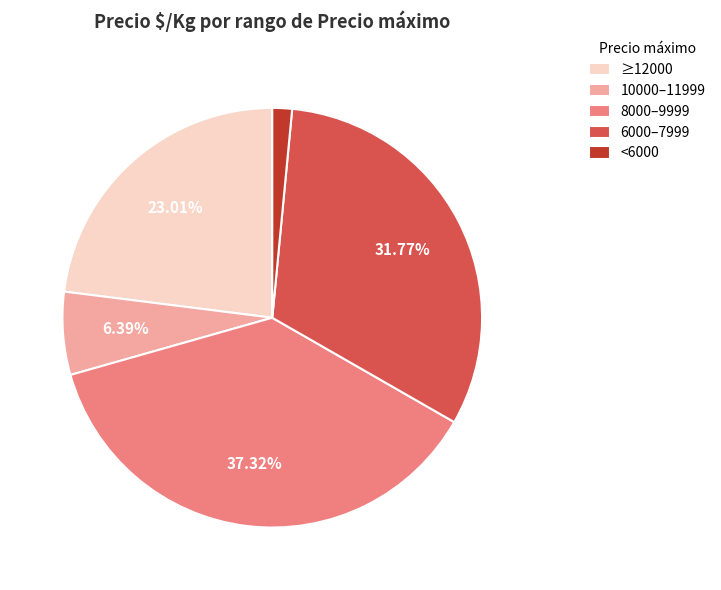

Which has a higher value, 10000–11999 or <6000?

10000–11999